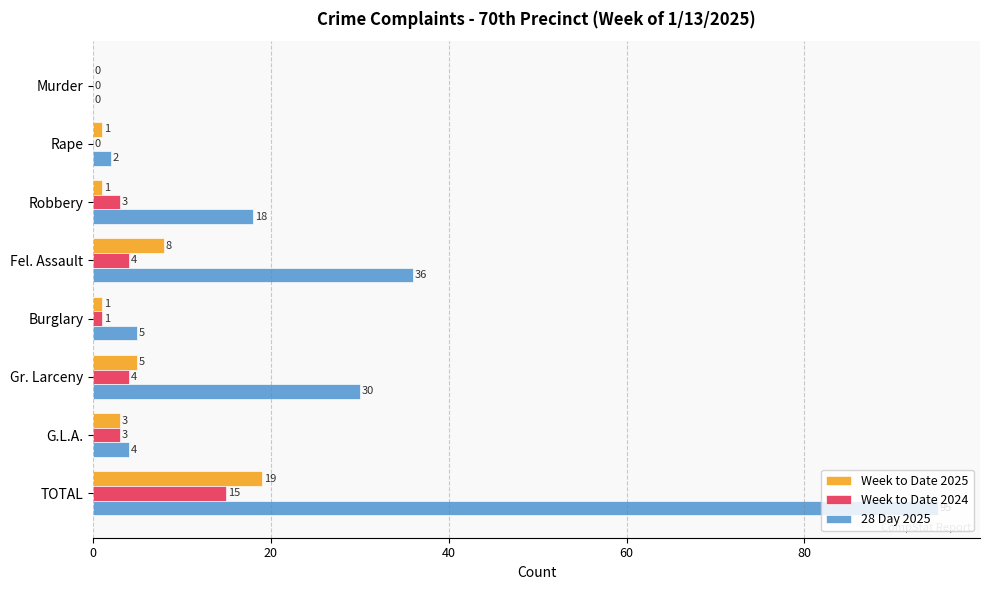

At which category is the sum across all series the highest?

TOTAL